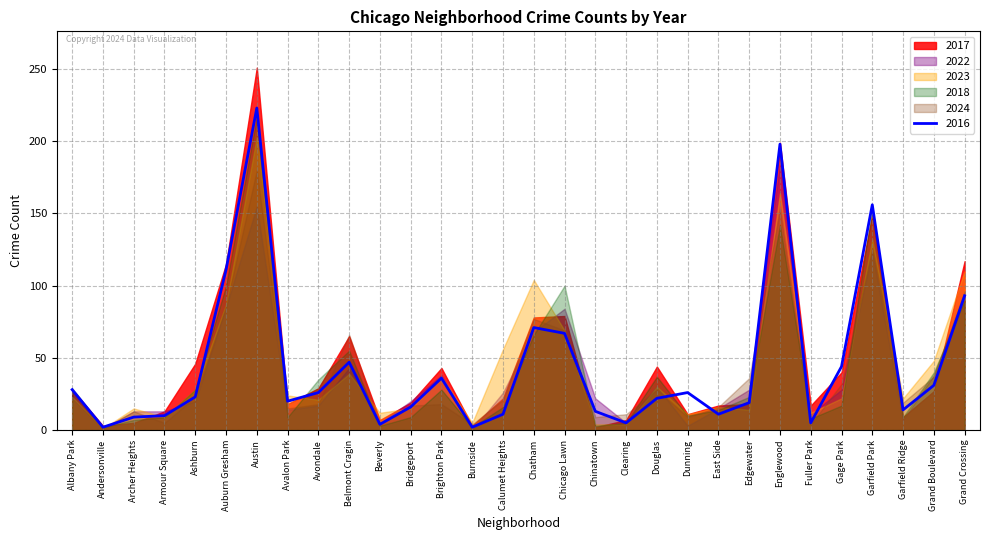

At how many categories does at least one series exceed 38?

14